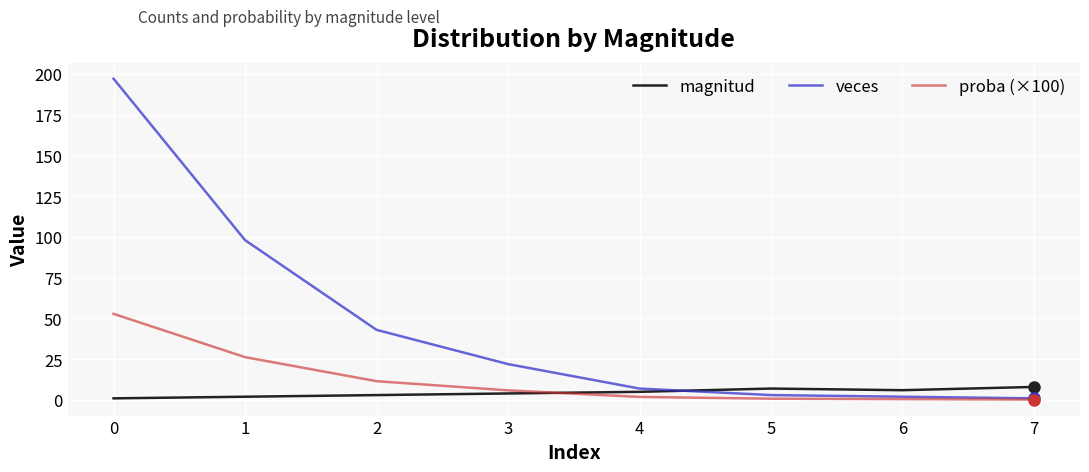

Is it true that proba (×100) equals 1.2 at 2?

False